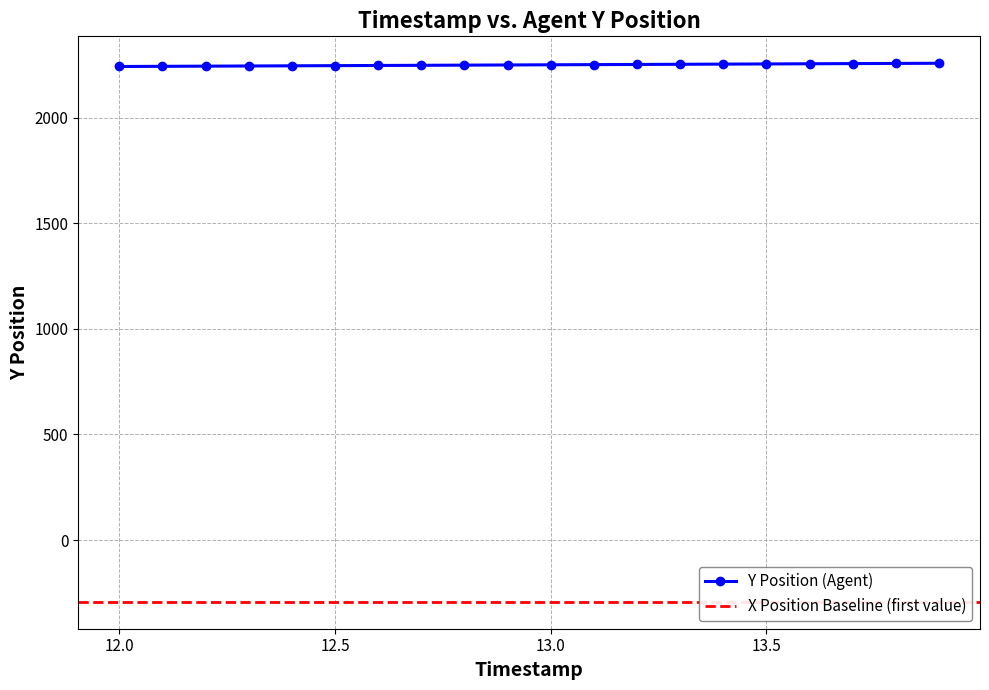

At which label does the data first exceed 2250?

13.0